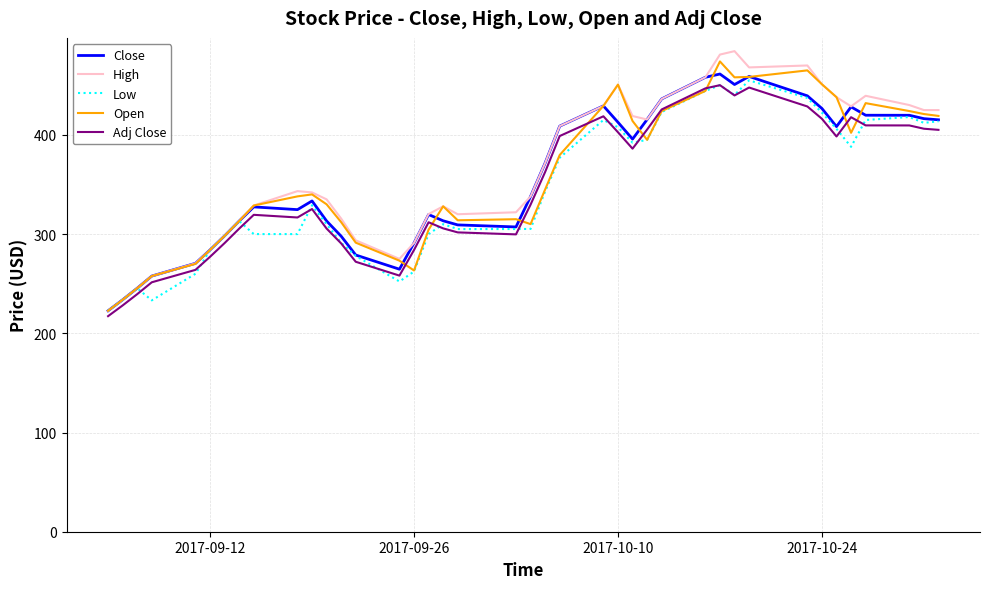

What is the maximum value for Open?

474.0